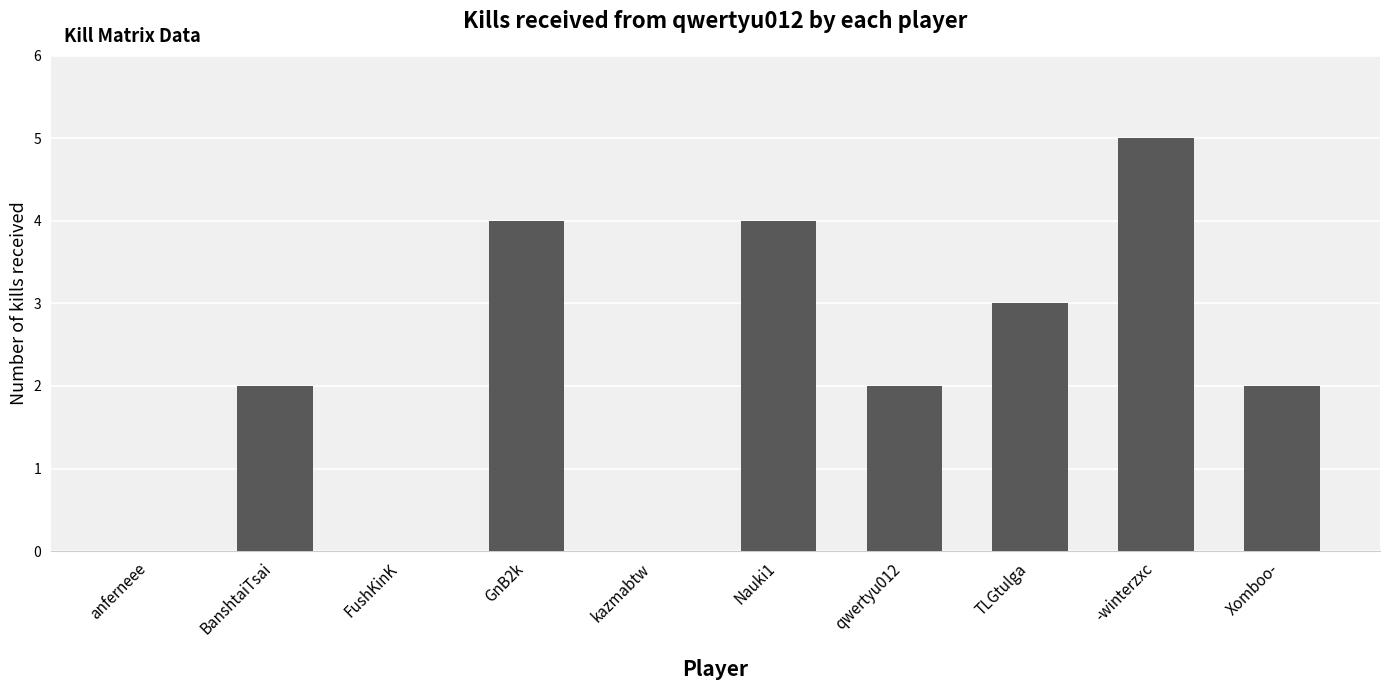

What is the change in value from BanshtaiTsai to Nauki1?

+2